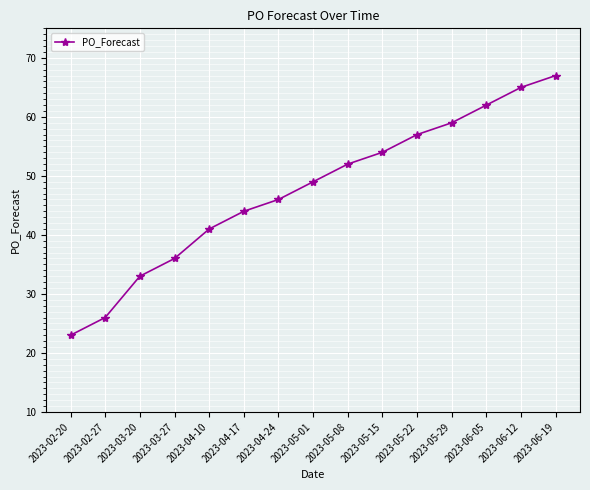

What is the approximate value at 2023-06-05?

62